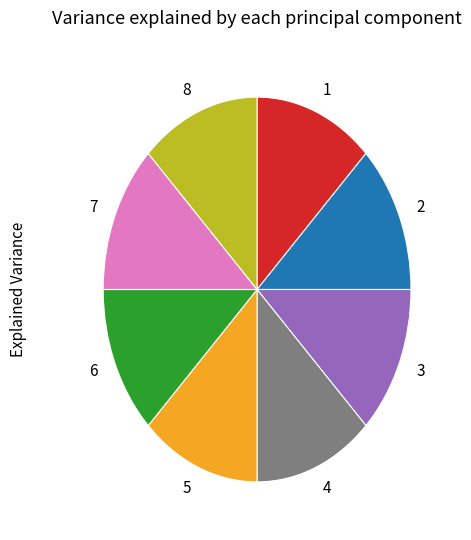

Combined, do 8 and 4 account for over 50%?

No